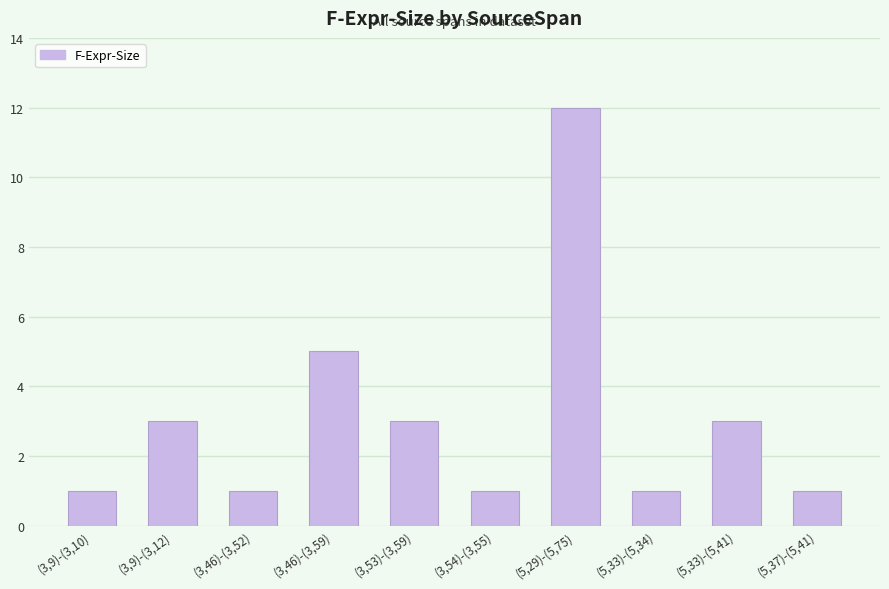

At which label is the value closest to 6?

(3,46)-(3,59)